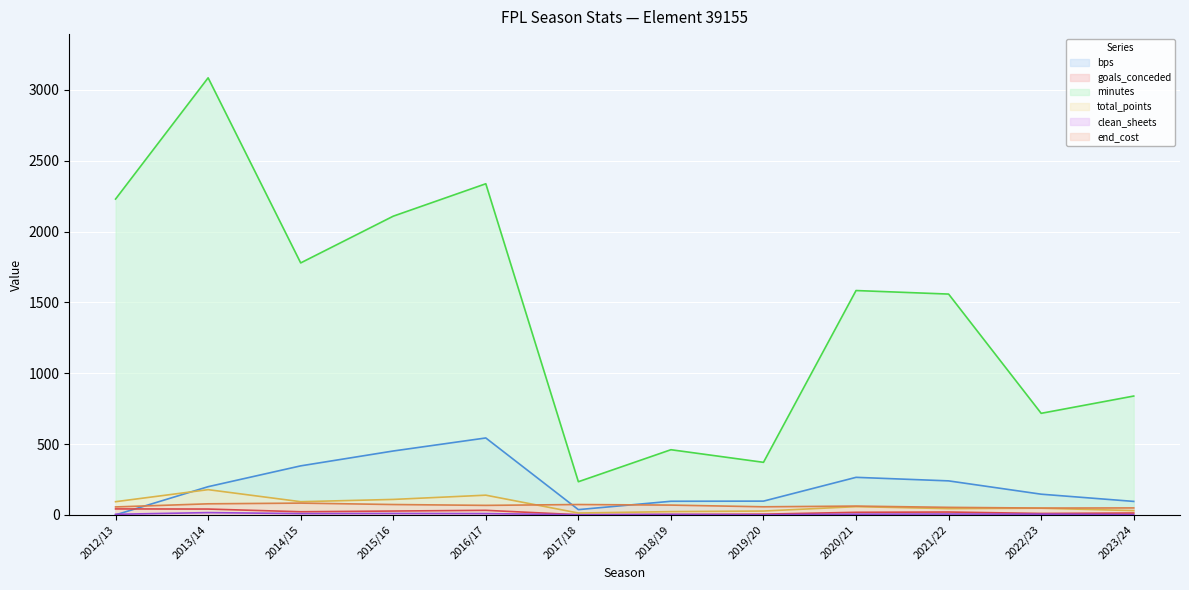

How many values in the goals_conceded series are below 20?

6